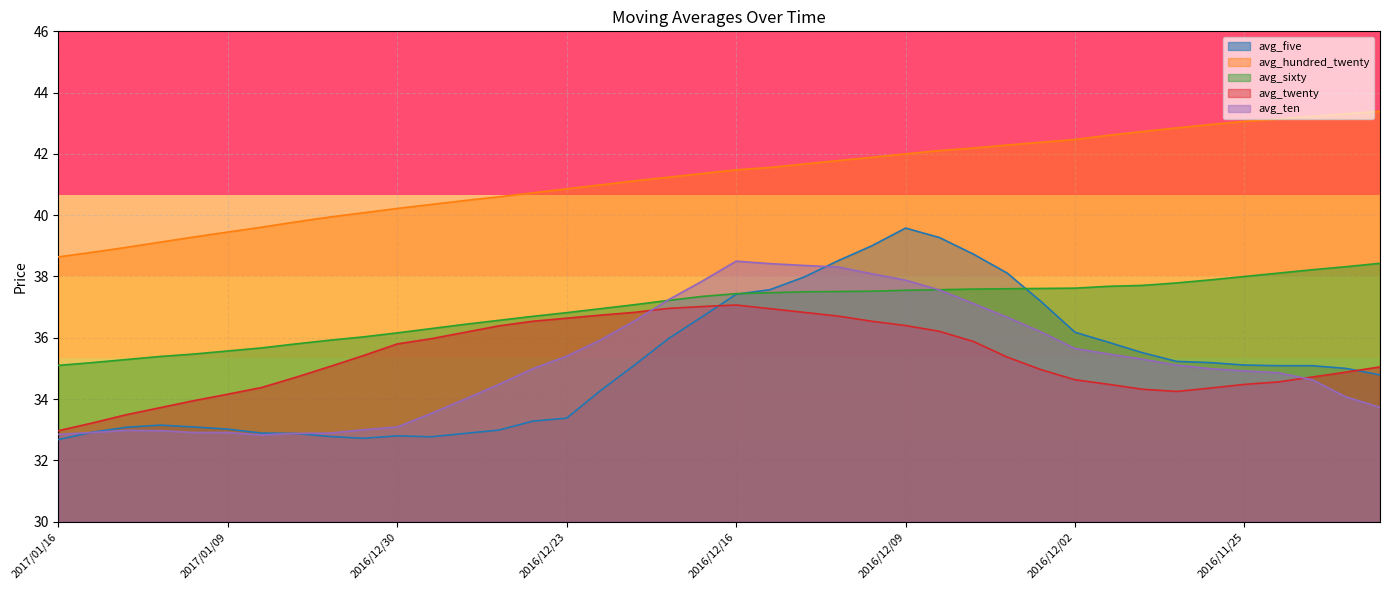

What are all the series names shown in the legend?

avg_five, avg_hundred_twenty, avg_sixty, avg_twenty, avg_ten